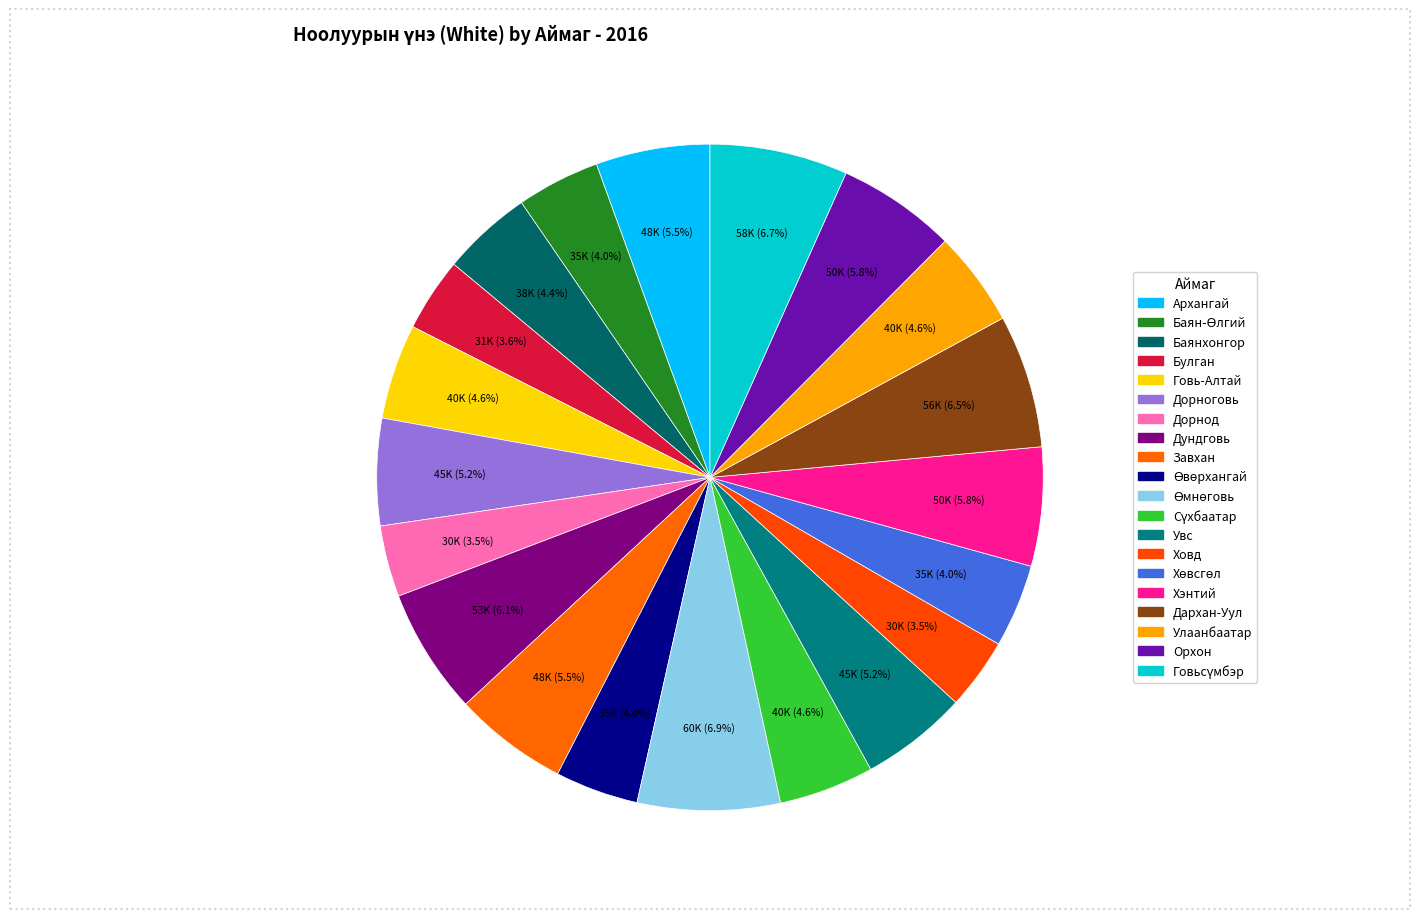

Between Баянхонгор and Дорнод, which is larger?

Баянхонгор